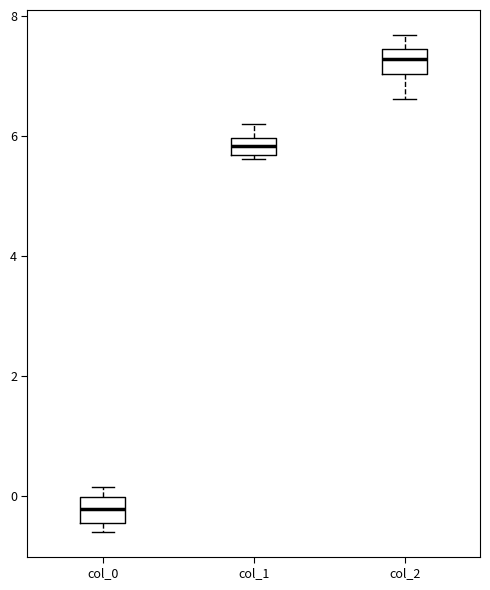

Which box's median line is the lowest?

col_0